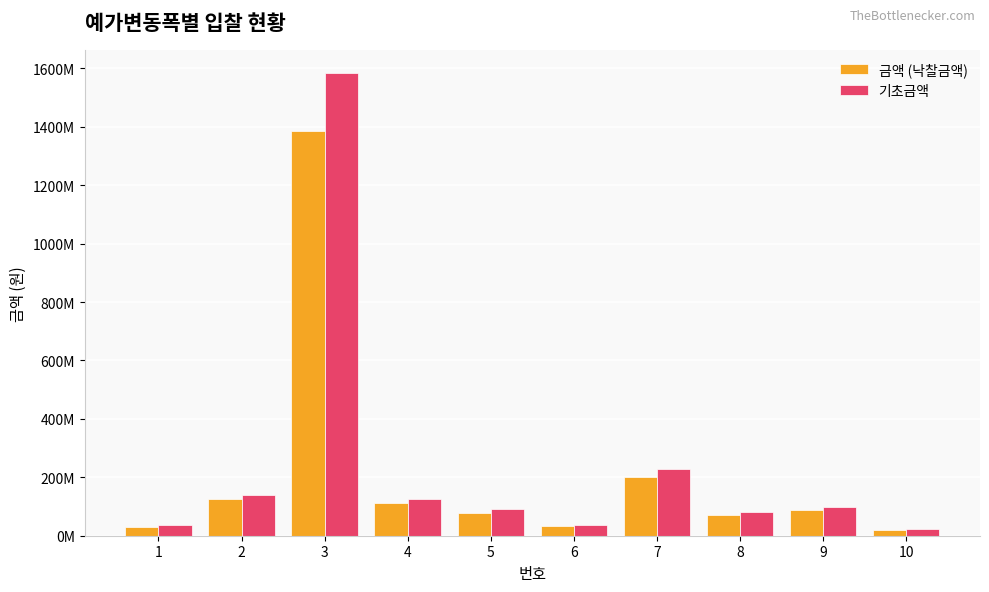

At which label is 기초금액 closest to 804365000?

7